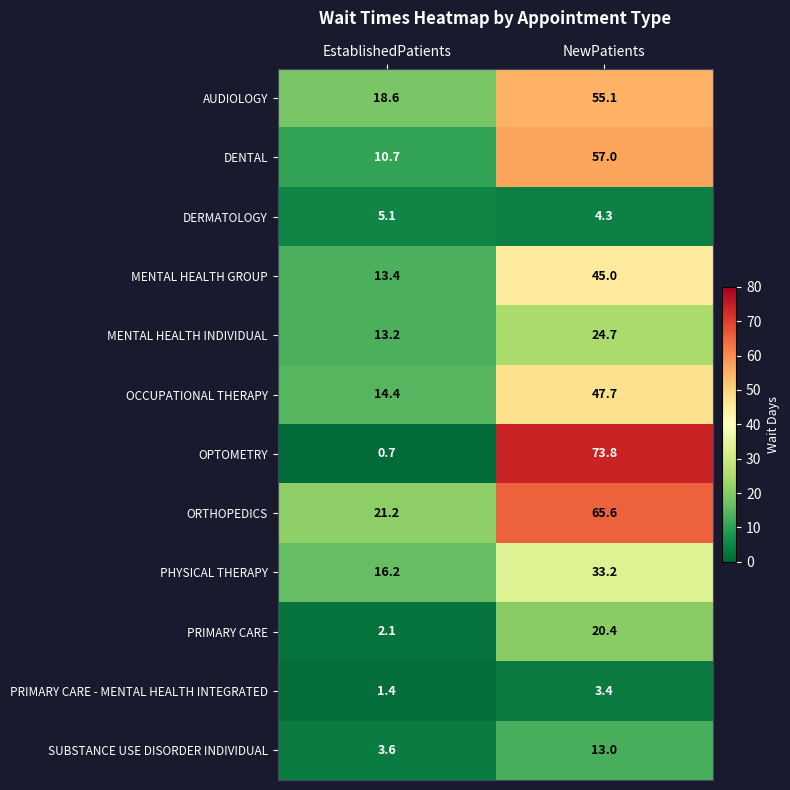

At which label is SUBSTANCE USE DISORDER INDIVIDUAL closest to 8?

EstablishedPatients